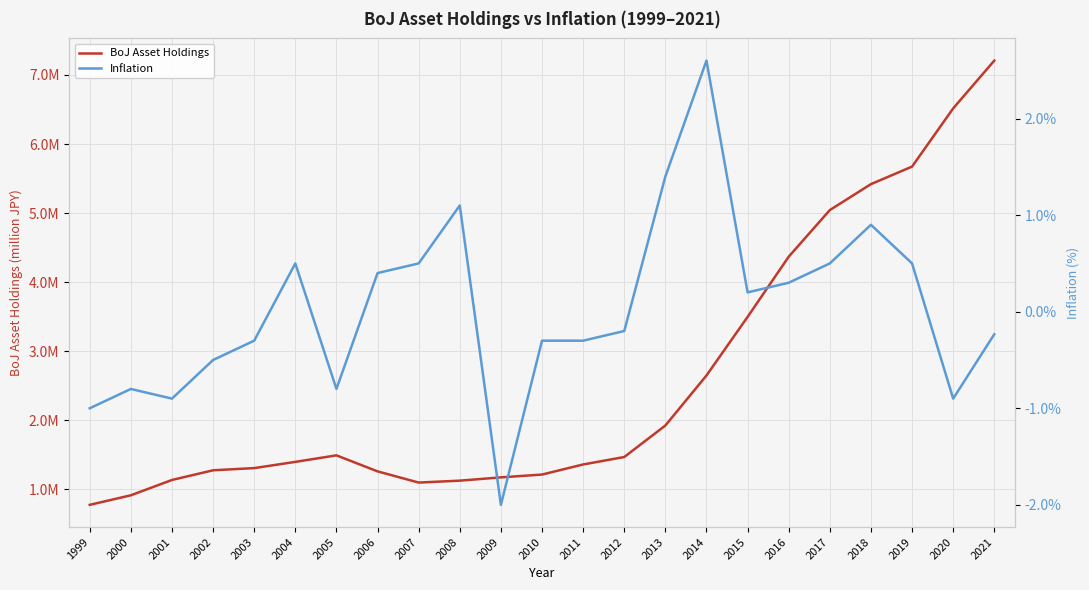

True or false: Inflation has more than 1 interior local peaks.

True